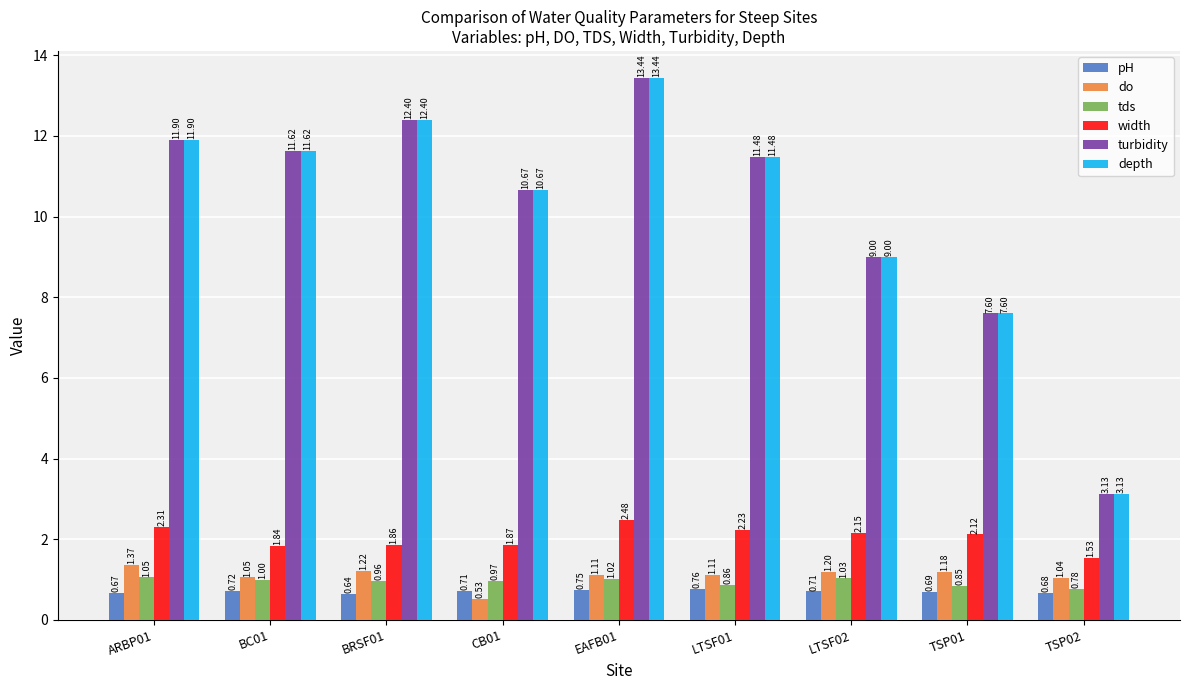

What is the total value across all series at EAFB01?

32.2